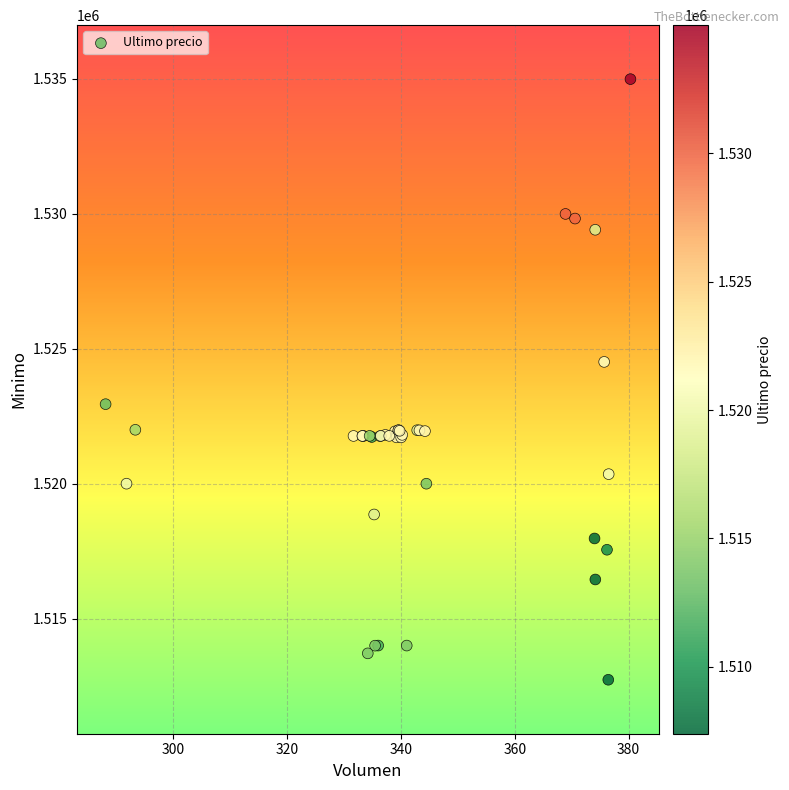

What Y value in the scatter plot is closest to 1523862?

1524513